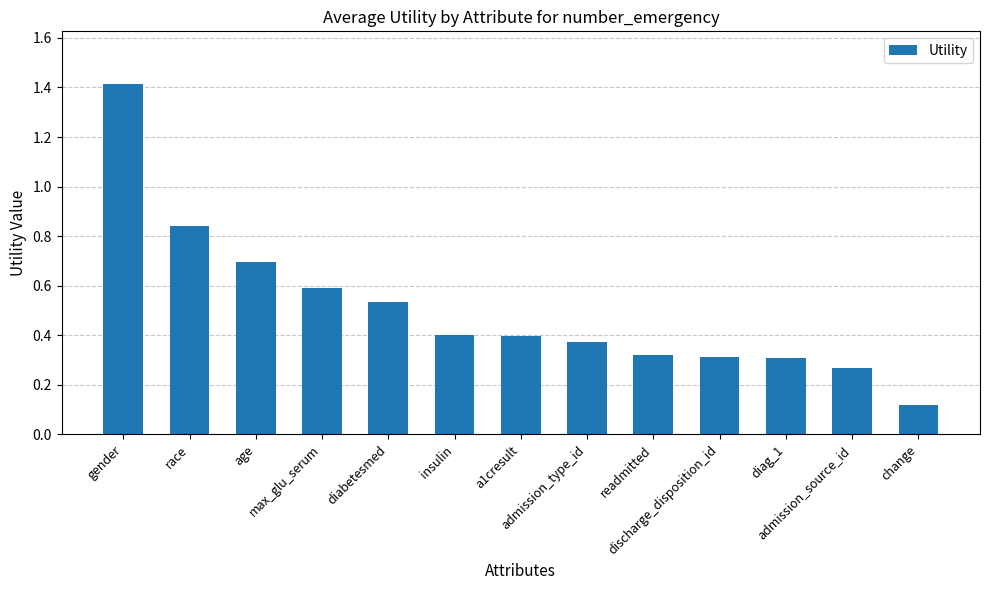

What is the maximum value shown in the chart?

1.4